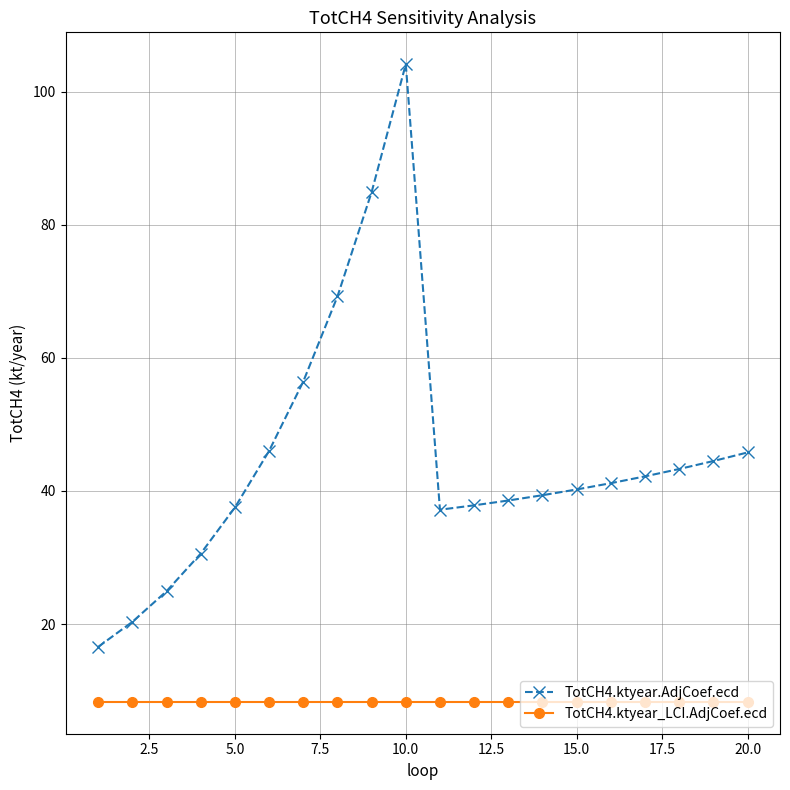

True or false: TotCH4.ktyear.AdjCoef.ecd has more than 0 interior local peaks.

True